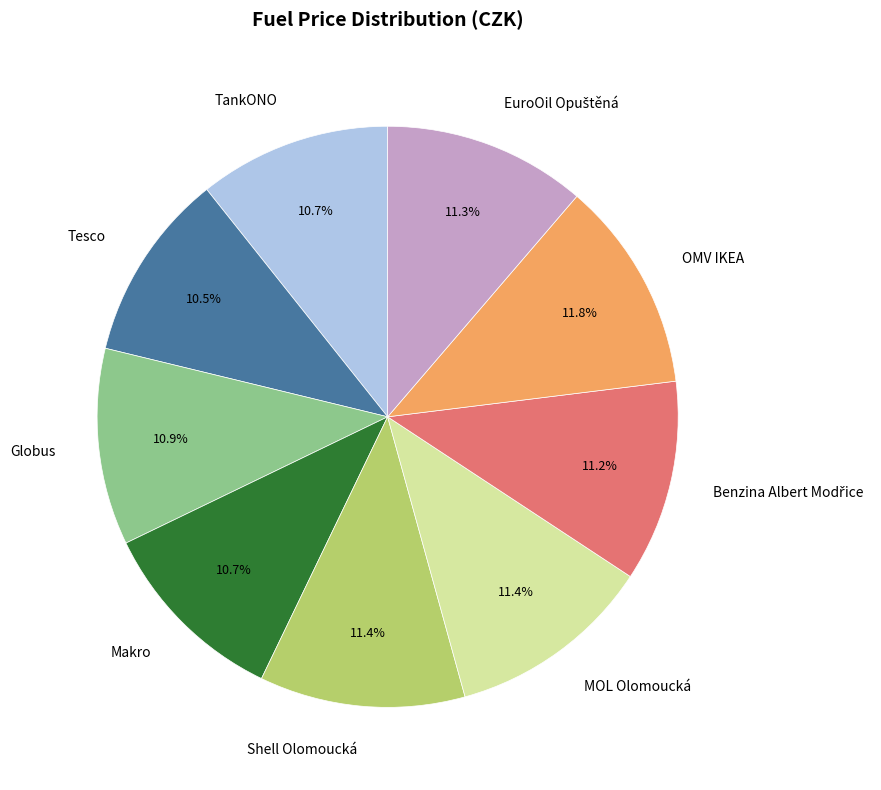

Does TankONO account for over 50% of the chart?

No